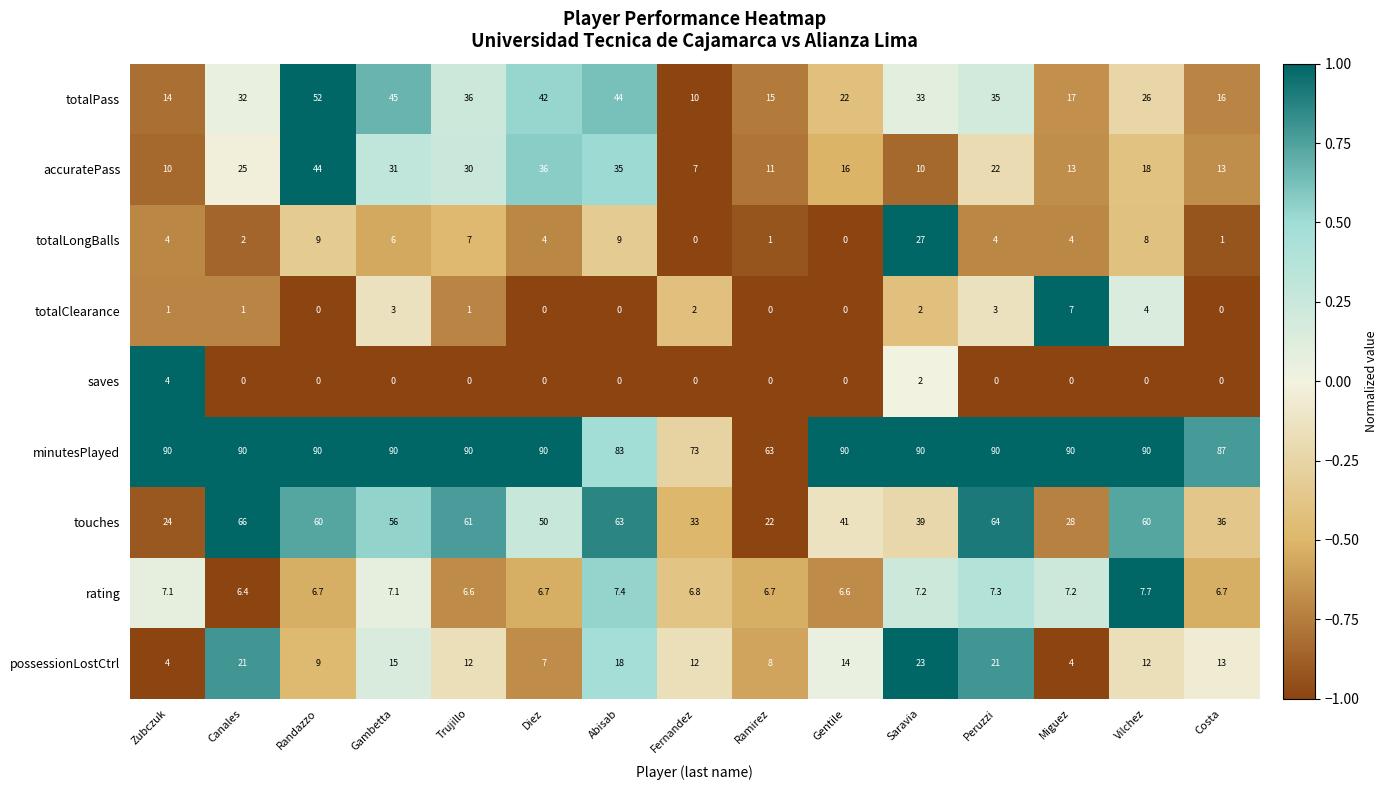

Count the totalClearance values in the range 0 to 3.

13